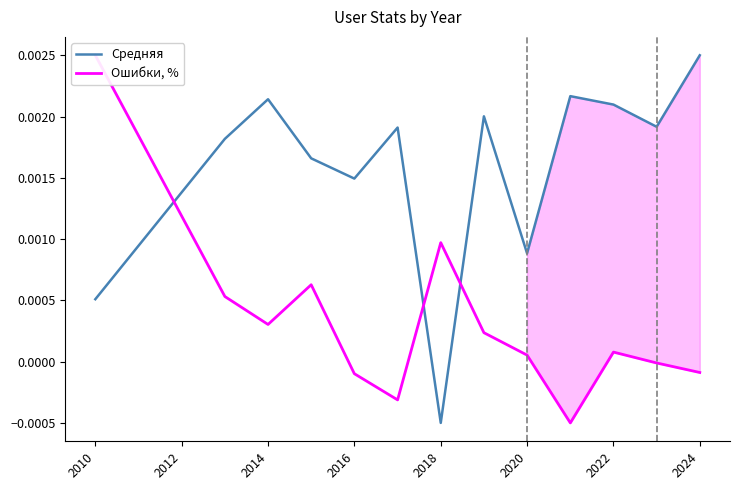

List the series in order of their peak value, lowest first.

Средняя, Ошибки, %